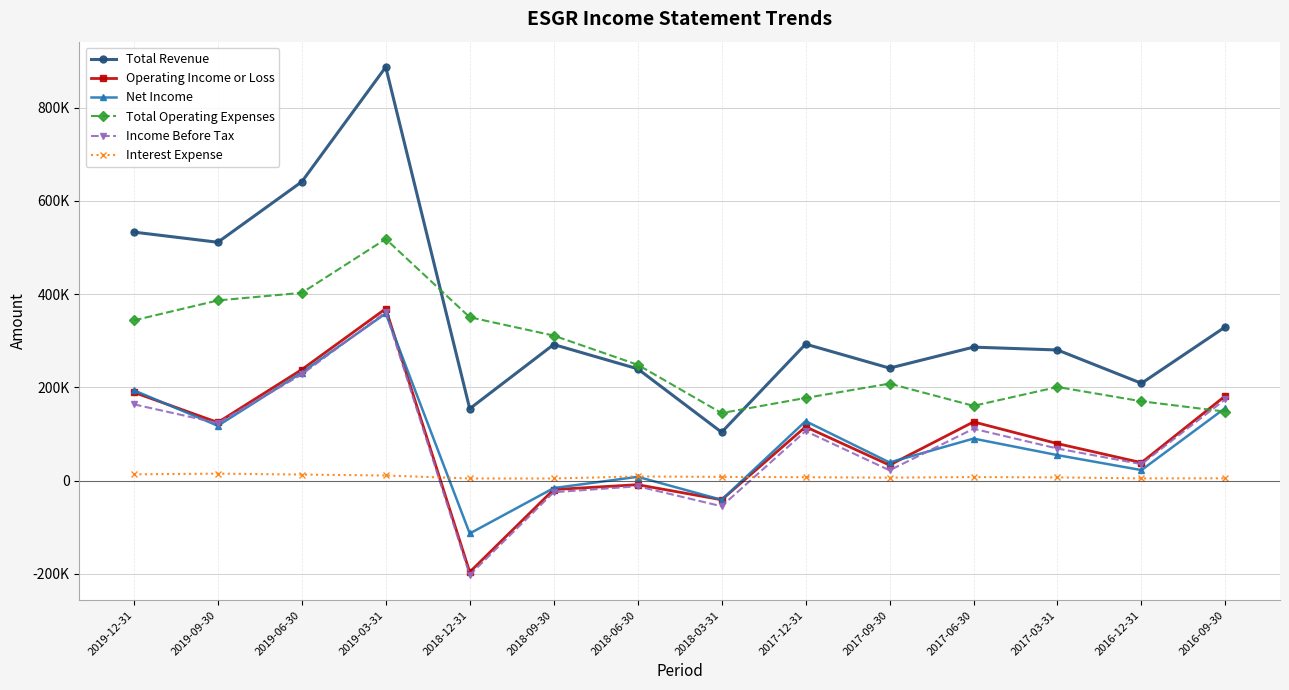

What is the label of the 4th point from the left?

2019-03-31